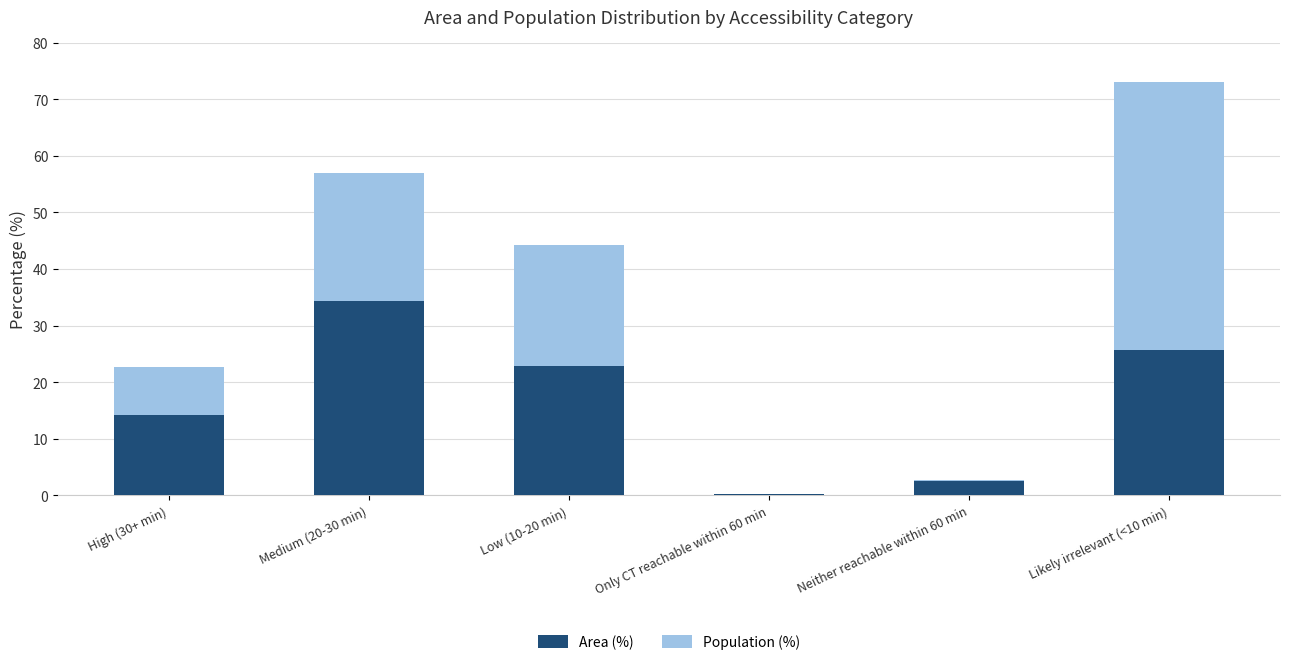

Is it true that Area (%) equals 22.3 at High (30+ min)?

False